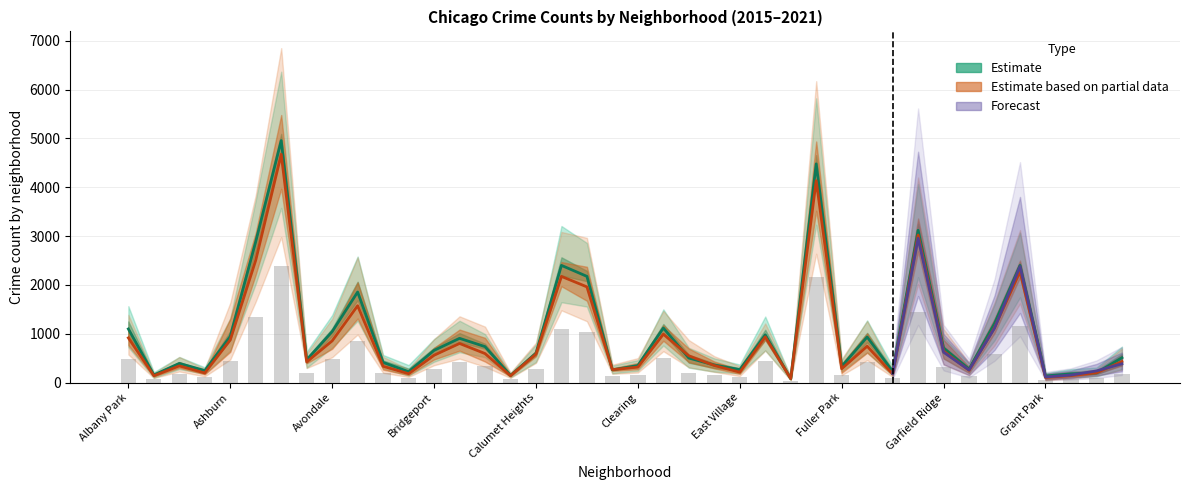

Which has a higher value, Garfield Ridge or Edison Park?

Garfield Ridge